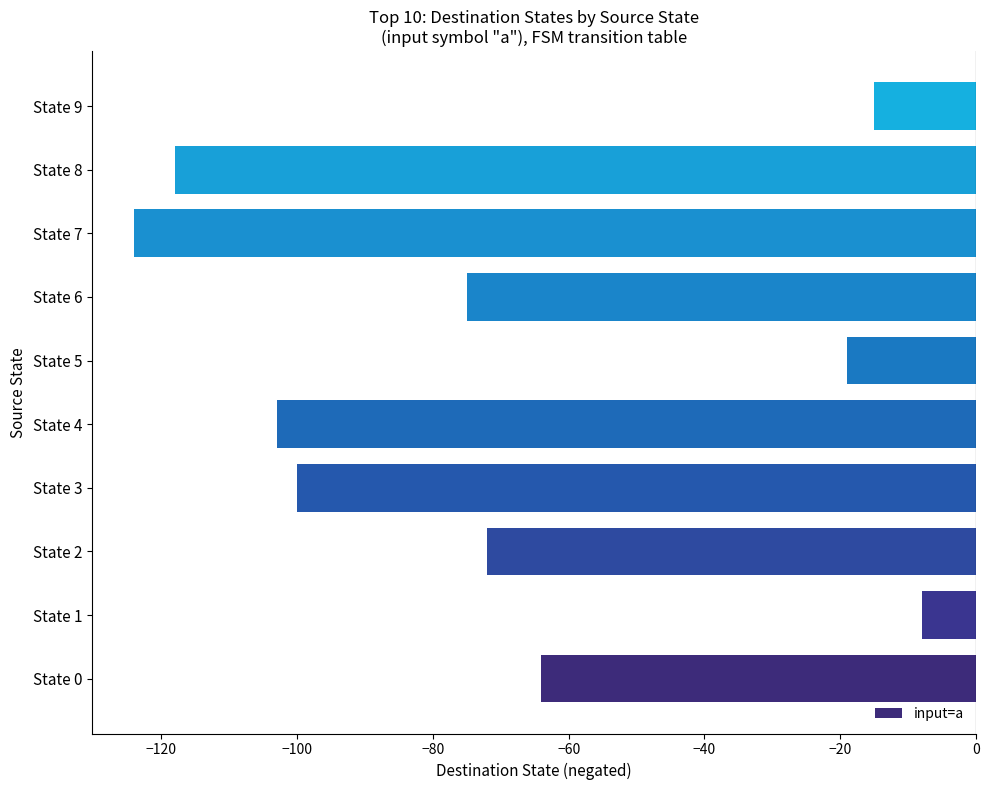

What is the difference between the second highest and minimum values?

109